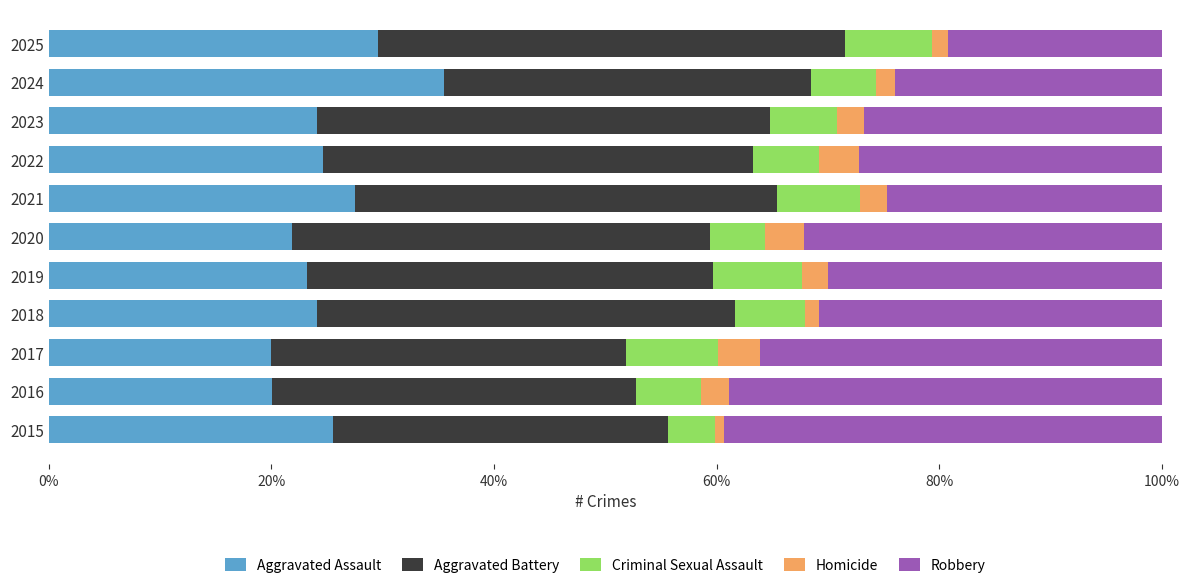

True or false: Aggravated Assault has a value of 33.6 at 2018.

False